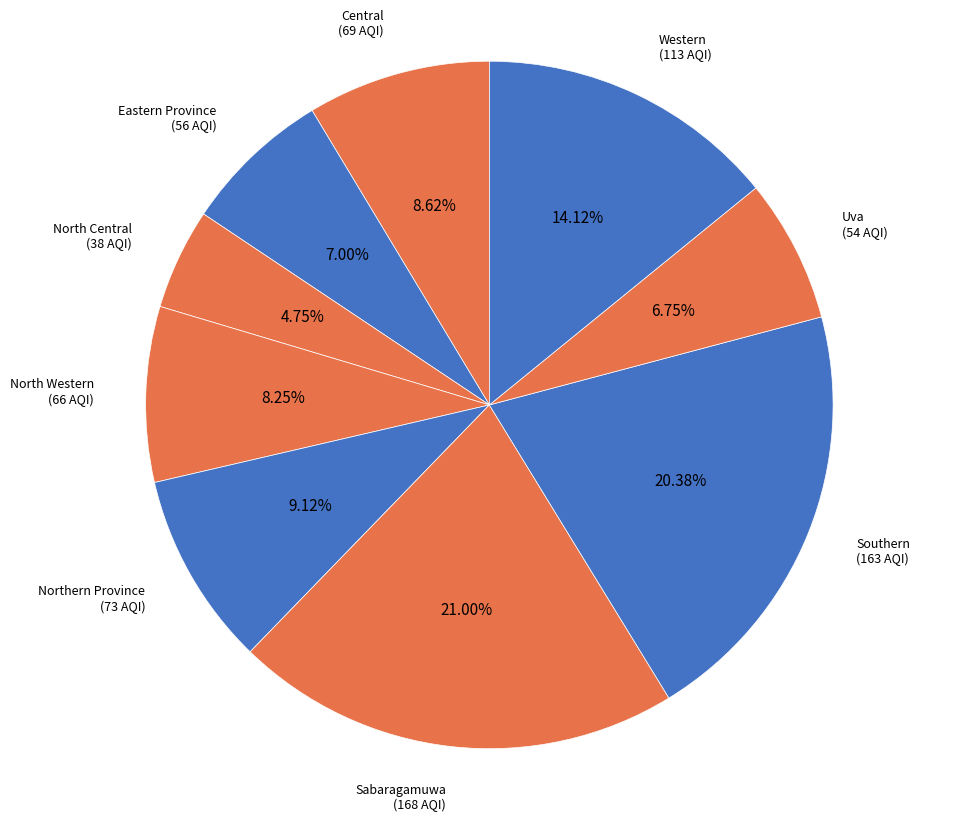

Which slice is the smallest?

North Central